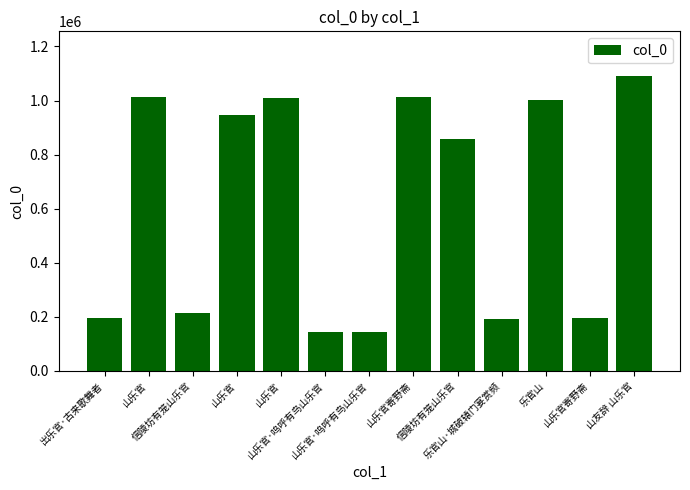

How many bars are there in total?

13